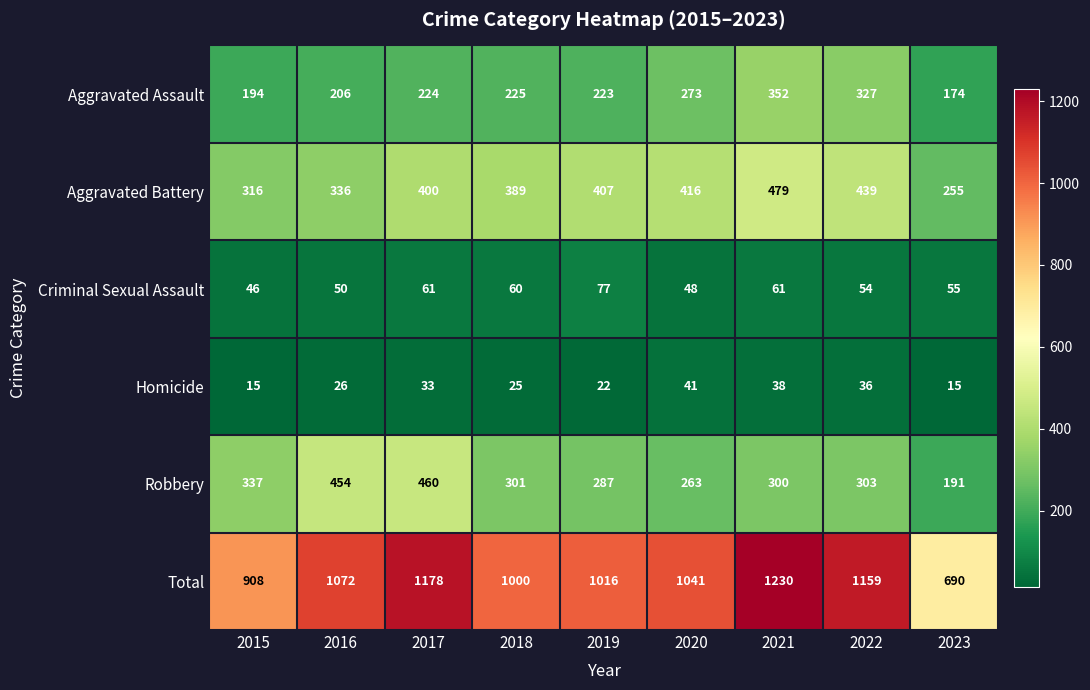

What is the difference between the second highest and minimum values in the Criminal Sexual Assault series?

15